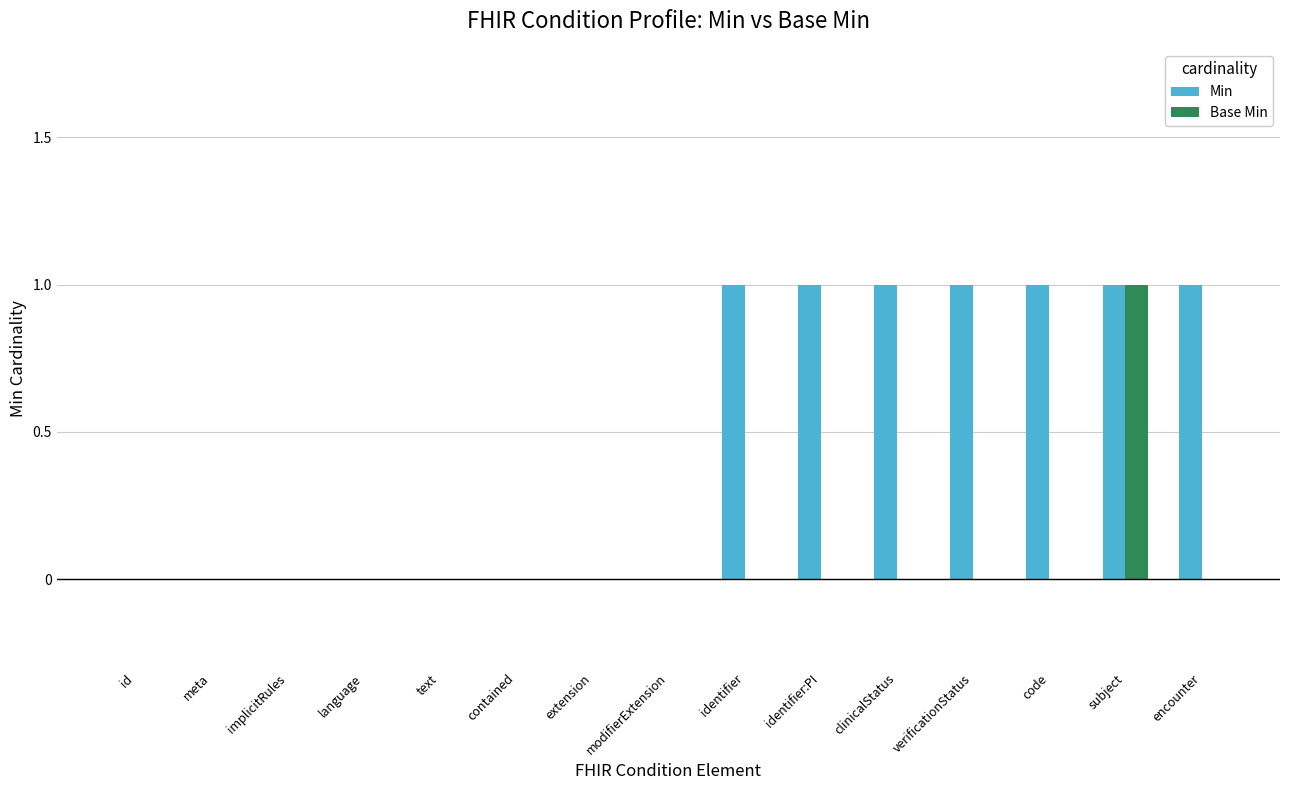

Is the value of Base Min at meta greater than the value of Min at clinicalStatus?

No